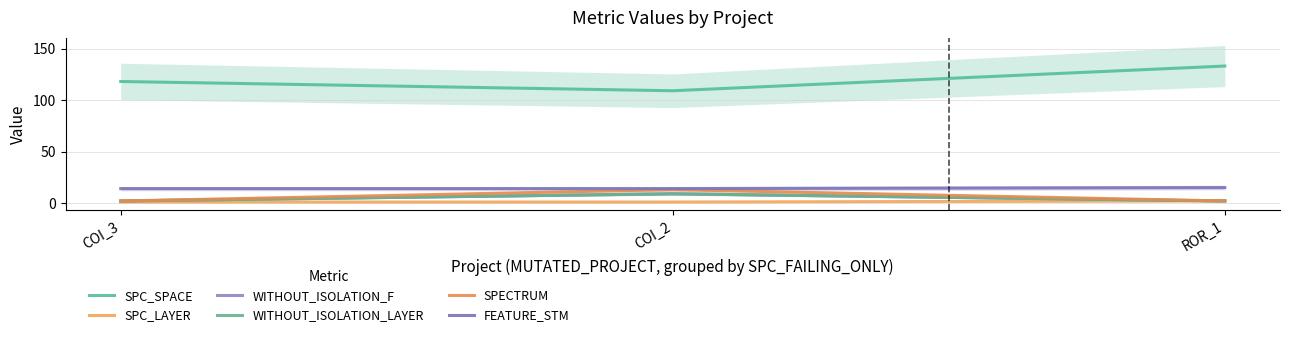

Is it true that SPC_LAYER equals 2 at ROR_1?

True